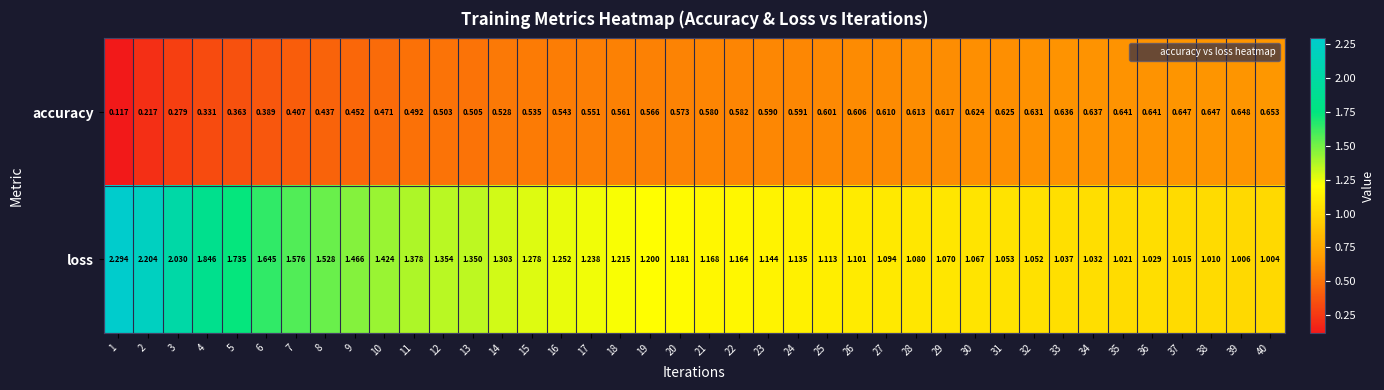

Rank the series at 2 from lowest to highest value.

accuracy, loss